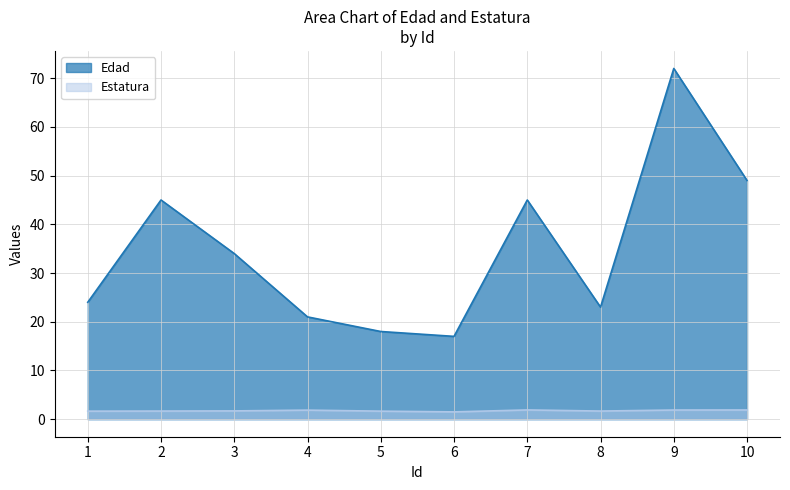

What is the average value of the Estatura series?

1.7